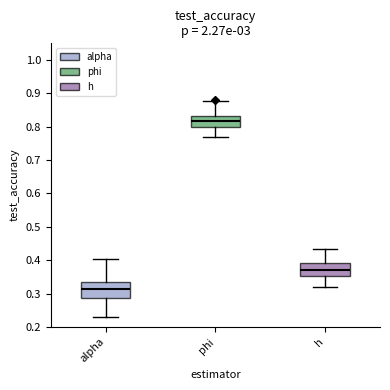

Reading left to right, read every box against the y-axis: the position of its median line, the range the box covers, and the ends of its whiskers. The values are not printed on the chart, so give them approximately, as read against the axis.

alpha: median 0.31, box 0.29 to 0.34, whiskers 0.23 to 0.40
phi: median 0.82, box 0.80 to 0.83, whiskers 0.77 to 0.88
h: median 0.37, box 0.35 to 0.39, whiskers 0.32 to 0.43